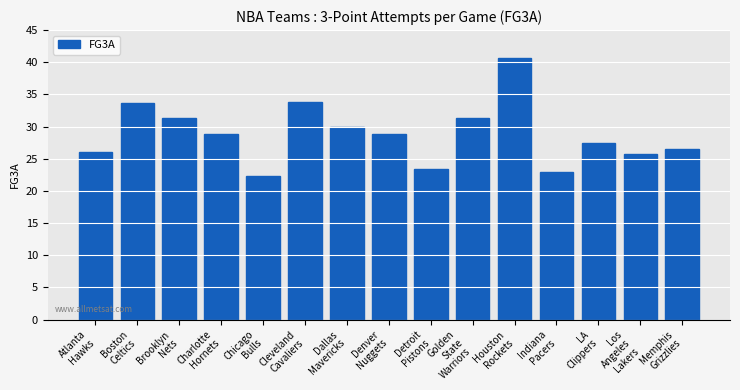

What is the label of the 14th bar from the left?

Los
Angeles
Lakers